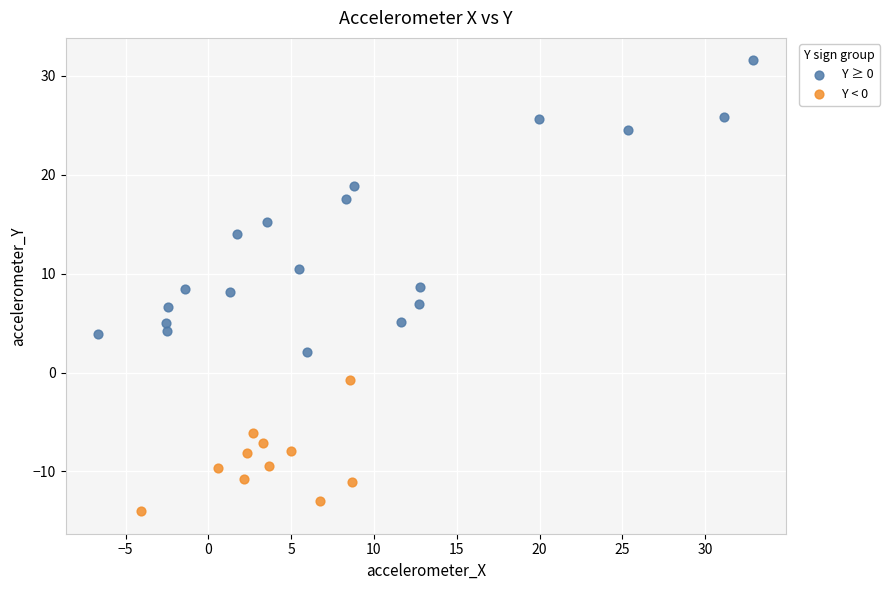

Which series has the largest Y range (max minus min)?

Y ≥ 0